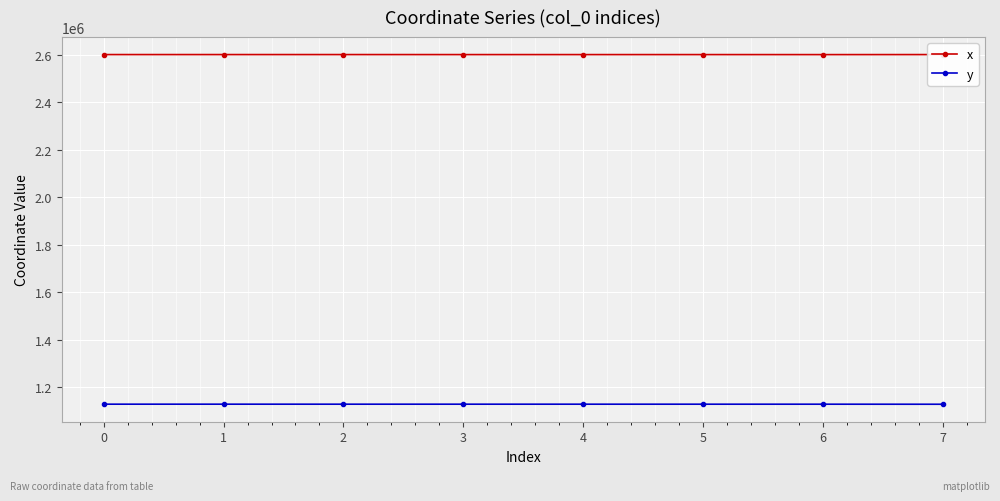

What is the difference between the highest and lowest values at 6?

1473545.6